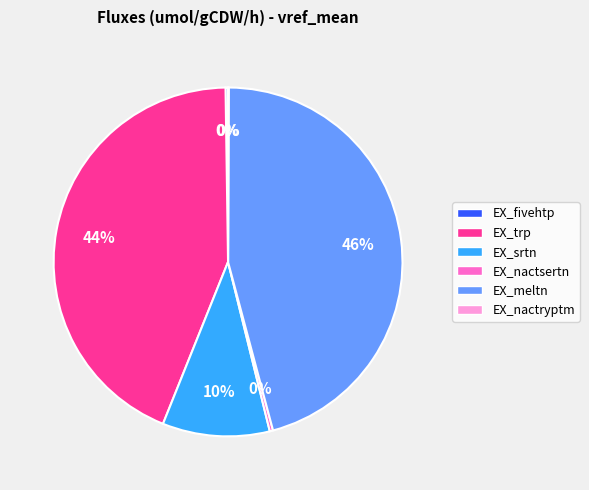

The EX_nactsertn slice represents 8% of the pie. True or false?

False